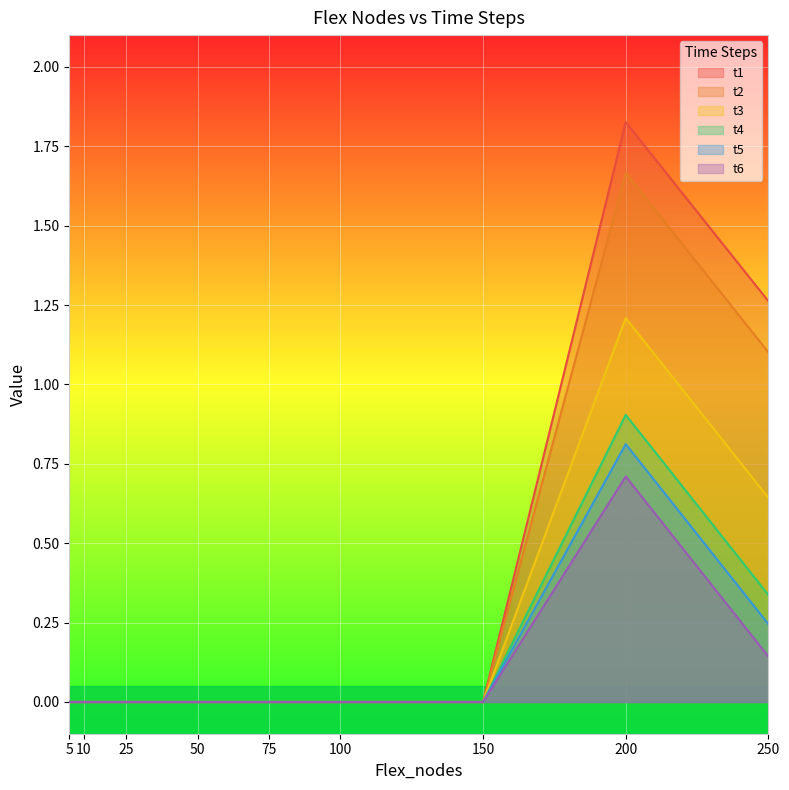

True or false: t4 and t5 cross at least once.

False